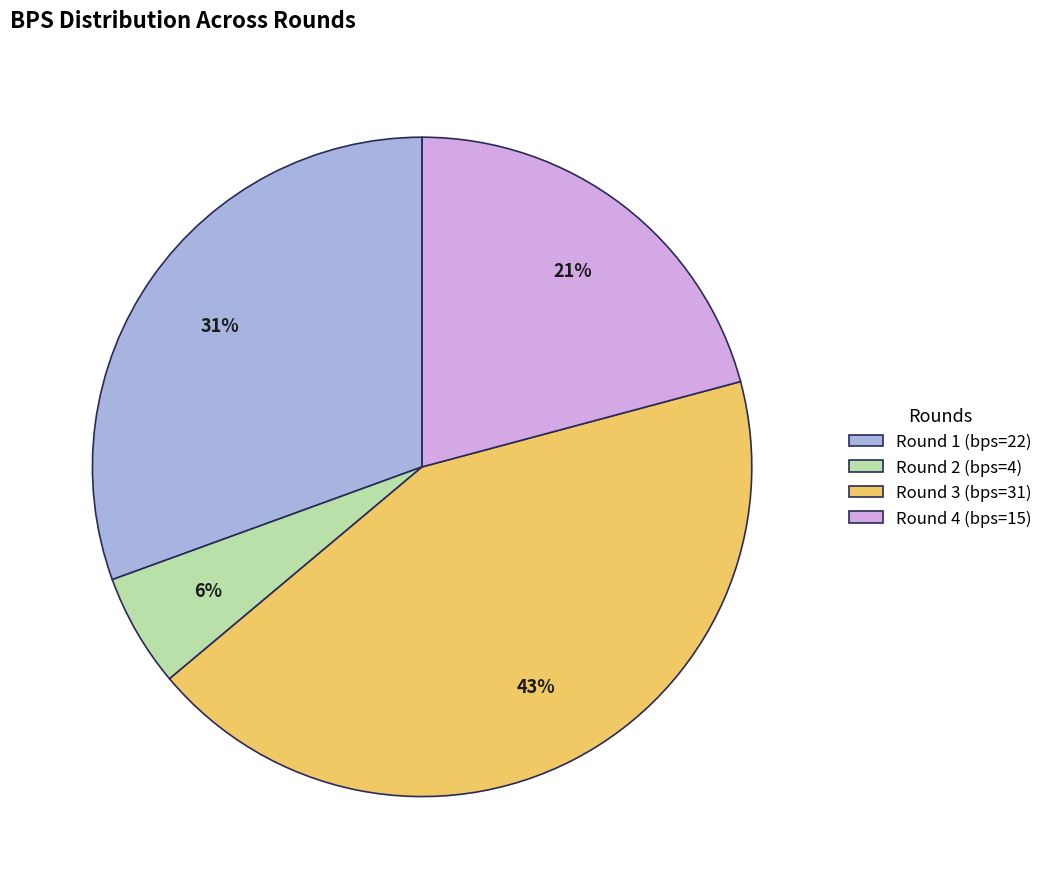

Is it true that Round 2 (bps=4) is 6% of the pie?

True